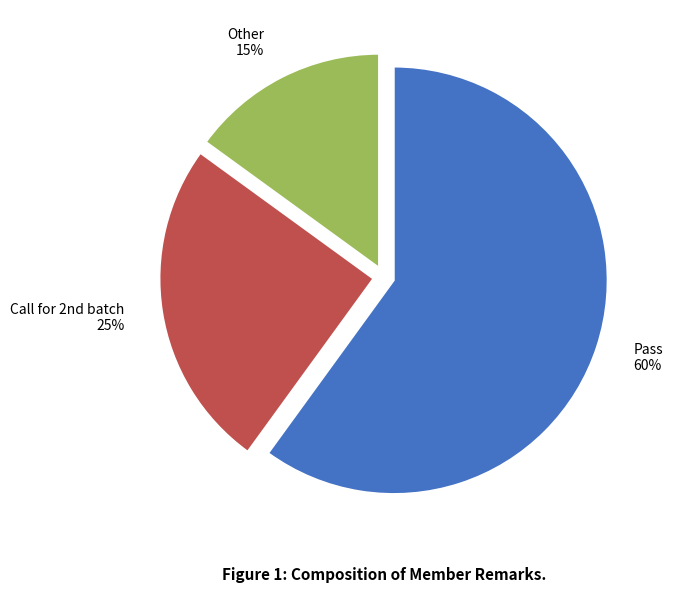

To the nearest percent, what is the difference between the largest and smallest slice percentages?

45%